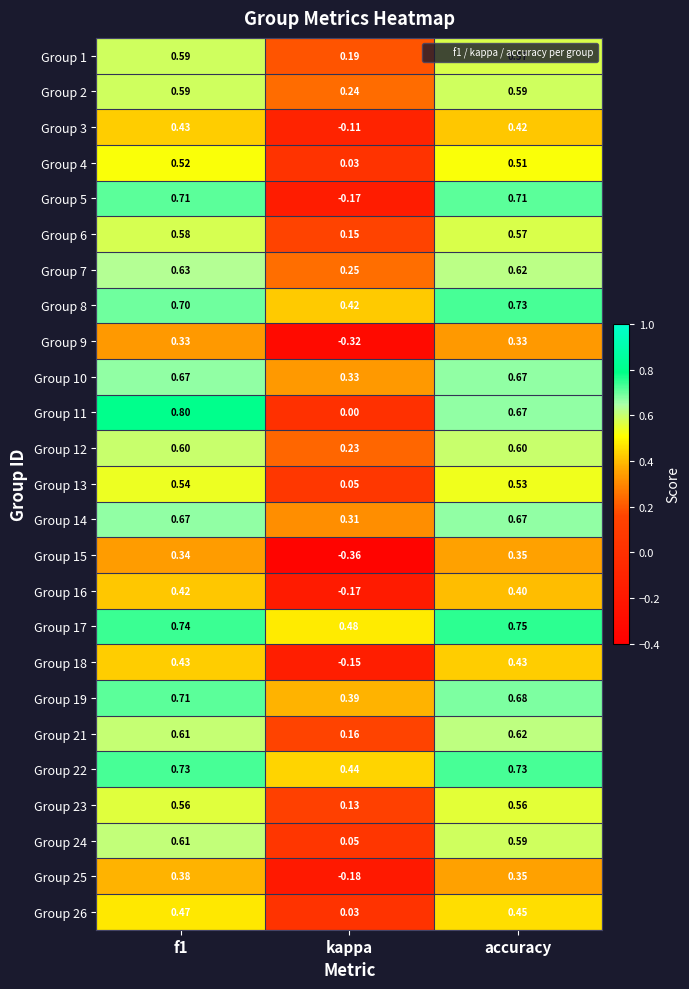

How many negative values does the Group 3 series have?

1